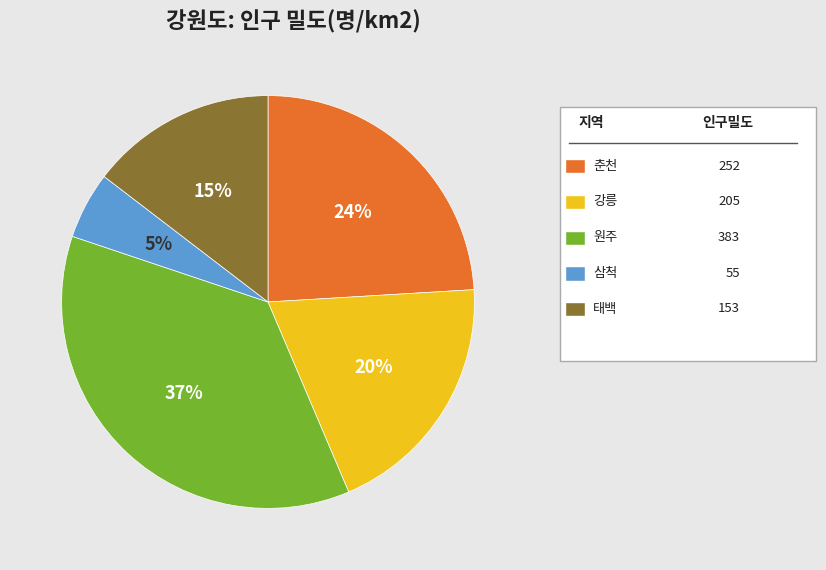

Is there any slice that represents more than half of the pie?

No